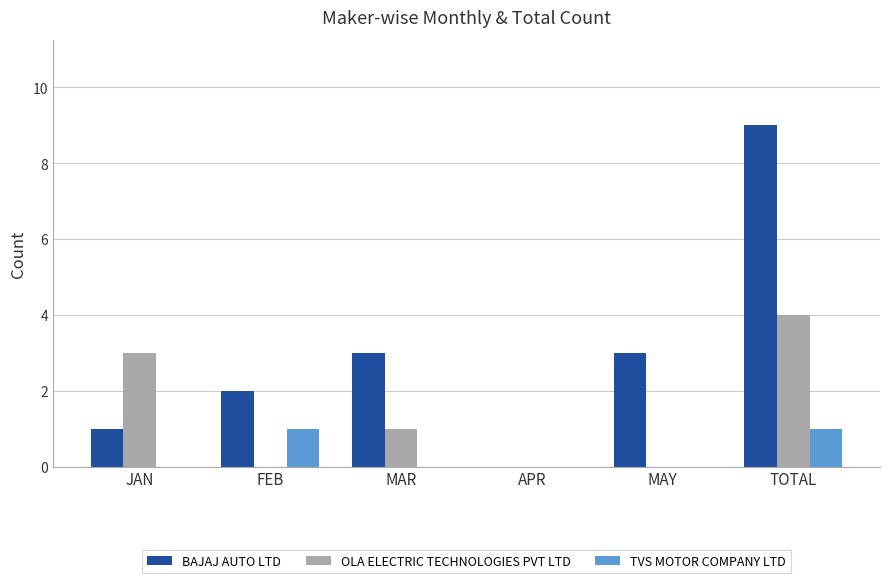

Which series changed the most between JAN and MAY?

OLA ELECTRIC TECHNOLOGIES PVT LTD